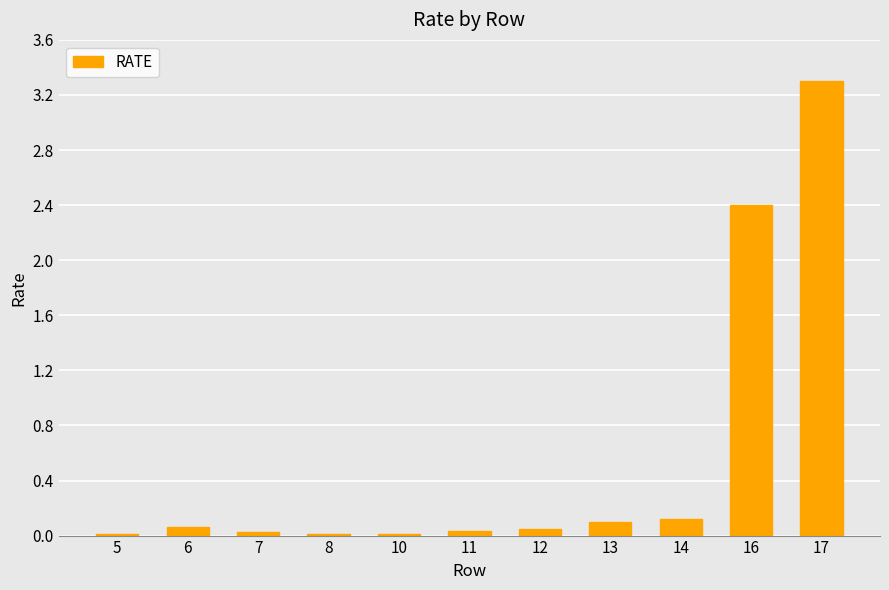

What is the sum of the values at 13 and 6?

0.2